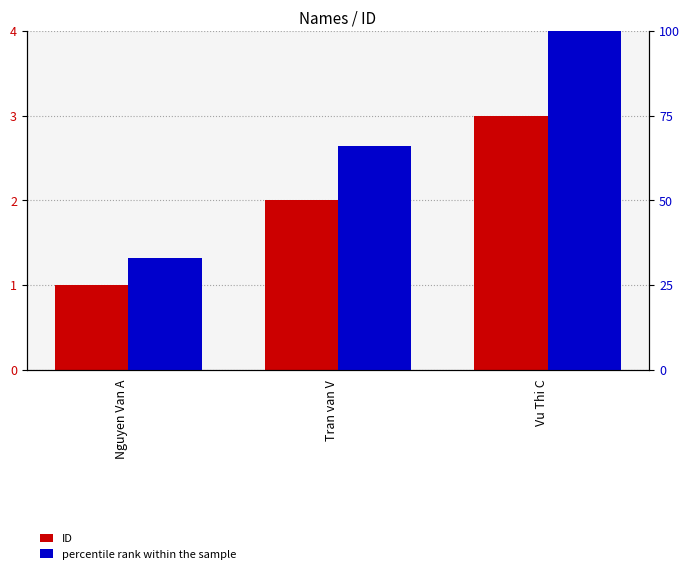

Reading left to right, list all the values displayed in this chart.

ID: 1	2	3
percentile rank within the sample: 33	66	100